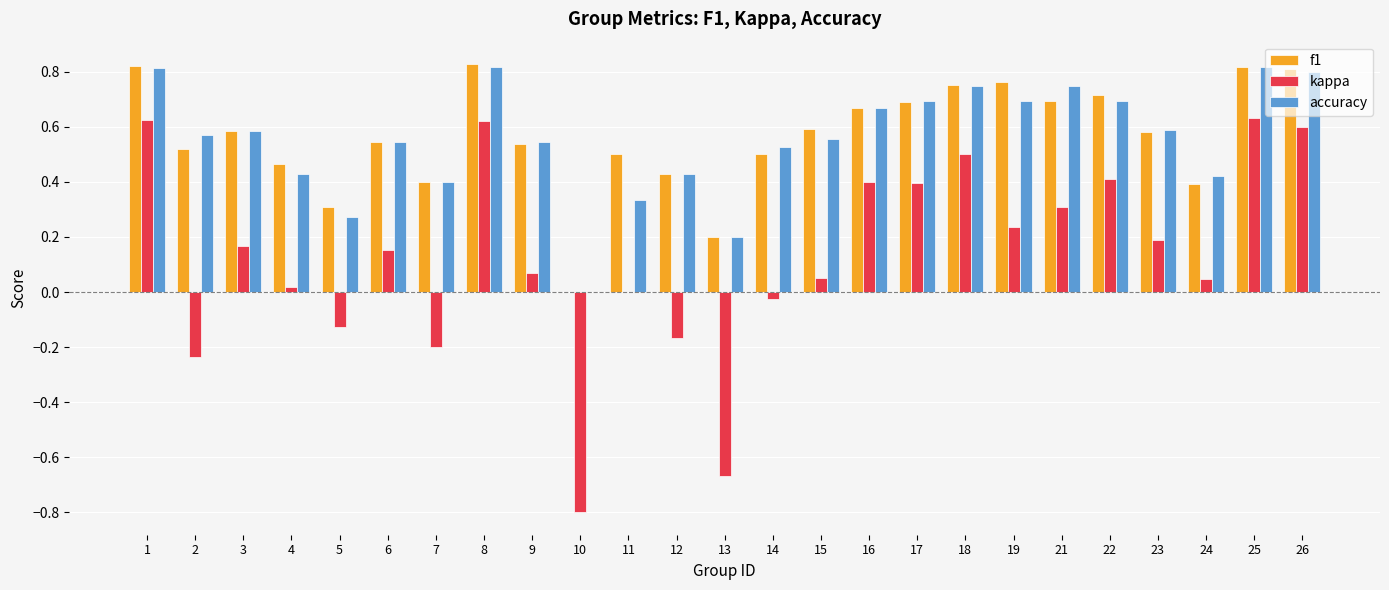

Between 3 and 19, which series saw the biggest shift?

f1